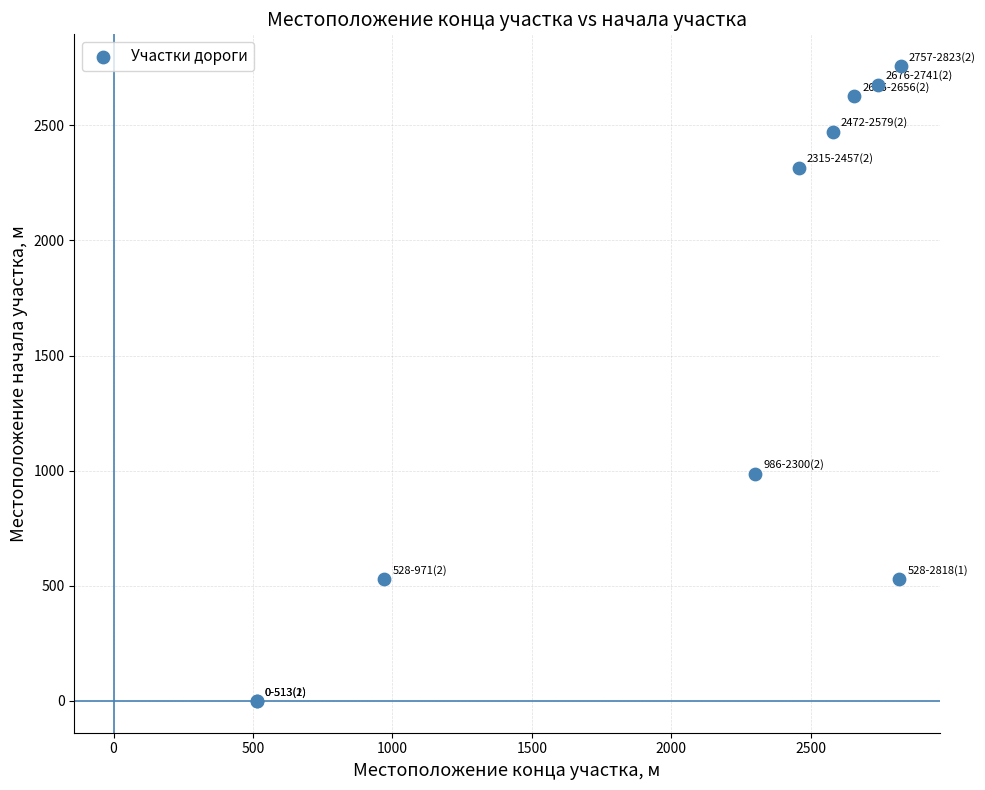

What Y value in the scatter plot is closest to 1378?

986